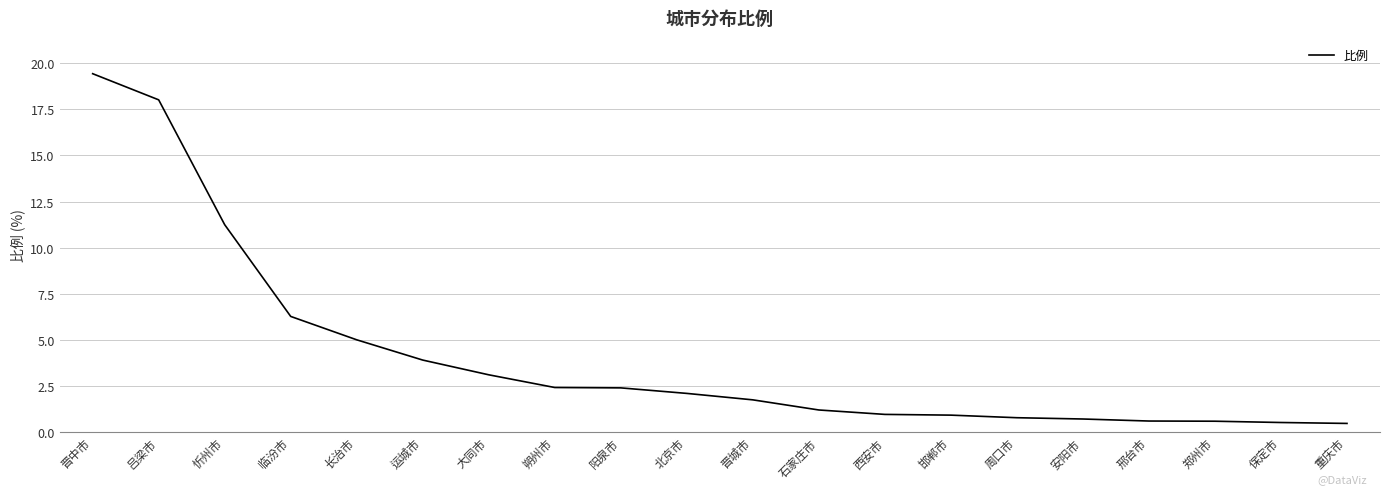

What is the change in value from 忻州市 to 重庆市?

-10.8